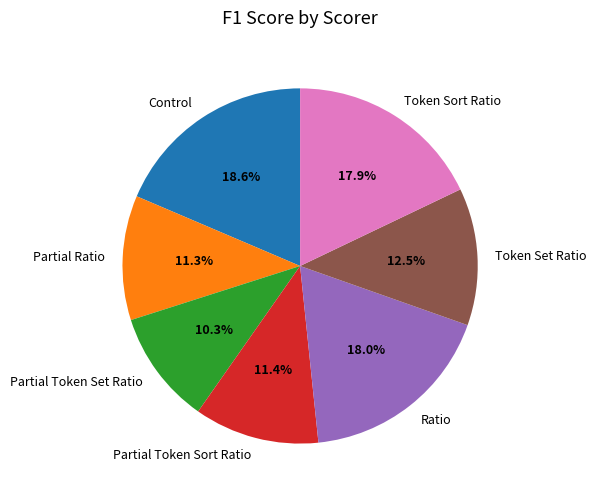

To the nearest percent, what portion does Partial Token Set Ratio represent?

10%